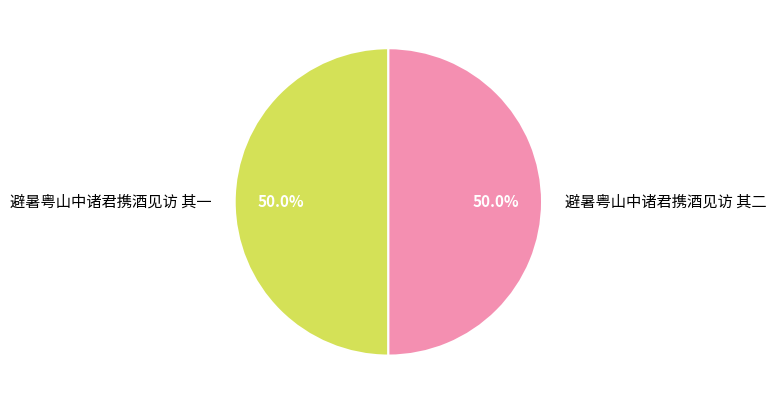

What is the ratio of the value at 避暑粤山中诸君携酒见访 其二 to the value at 避暑粤山中诸君携酒见访 其一?

1.0